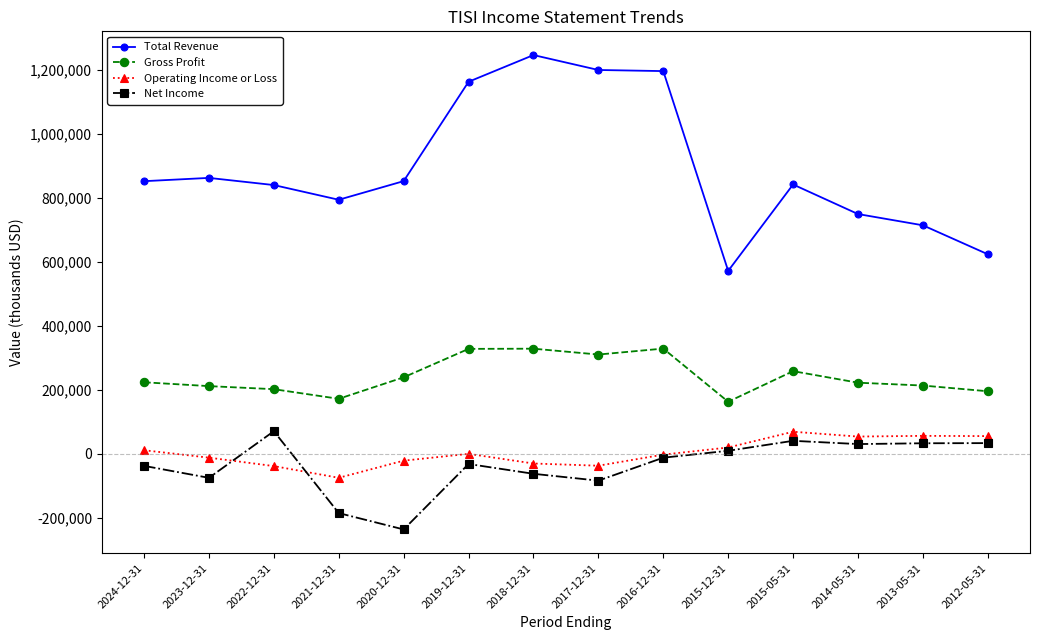

Which series changed the most between 2016-12-31 and 2015-05-31?

Total Revenue